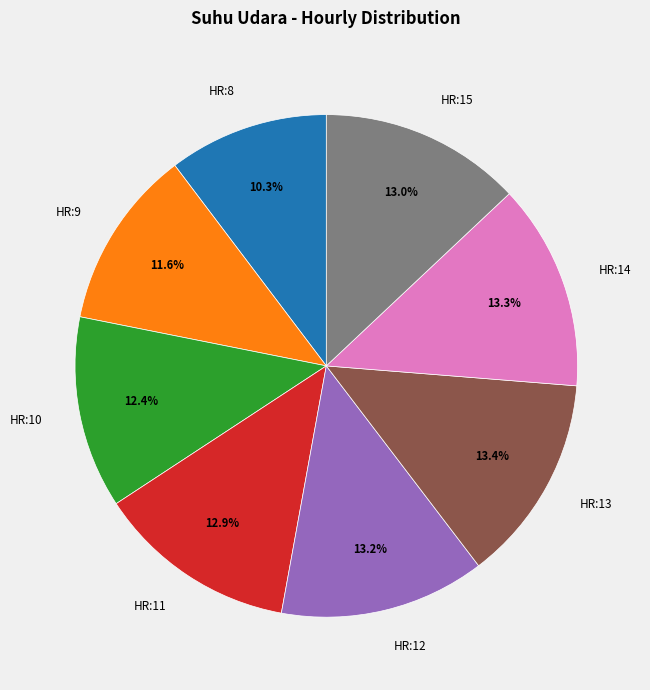

How many segments does this pie chart have?

8